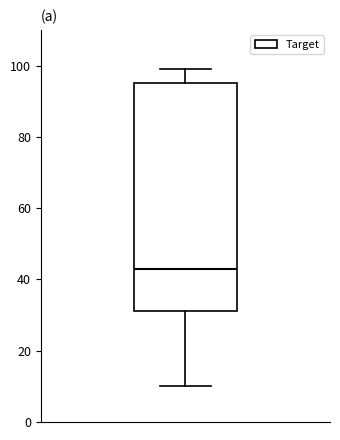

Read this box plot against the y-axis: the position of the median line, the range covered by the box, and the ends of both whiskers. The values are not printed on the chart, so give them approximately, as read against the axis.

median 44, box 32 to 96, whiskers 10 to 100